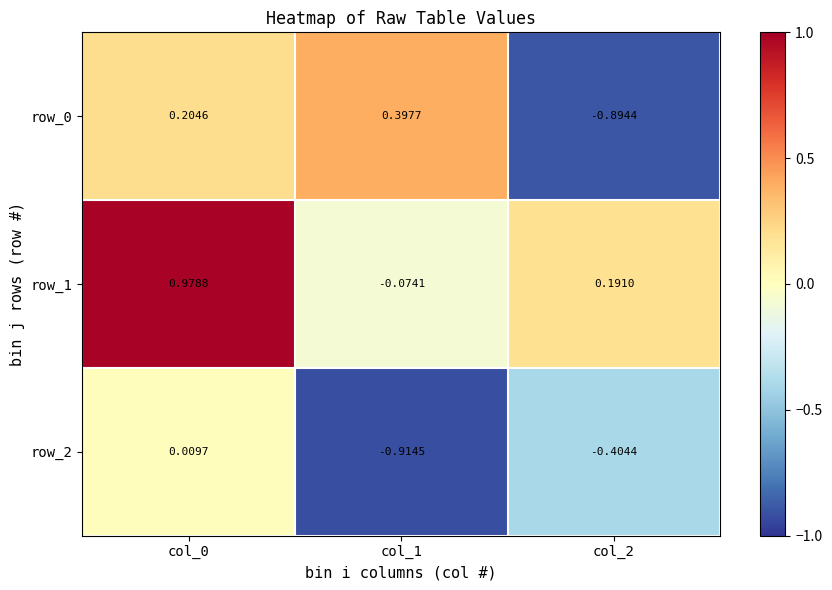

Which category has the lowest value across all series?

col_1